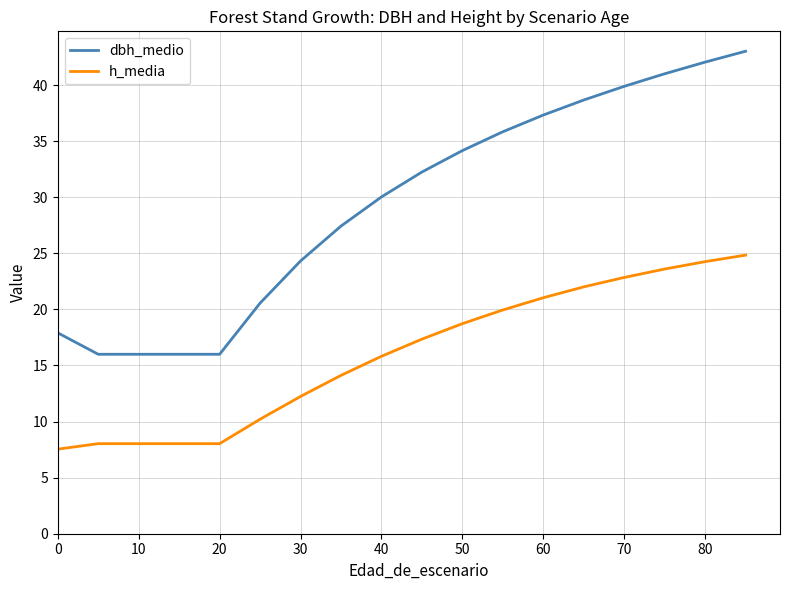

Rank the series by their average value, from lowest to highest.

h_media, dbh_medio